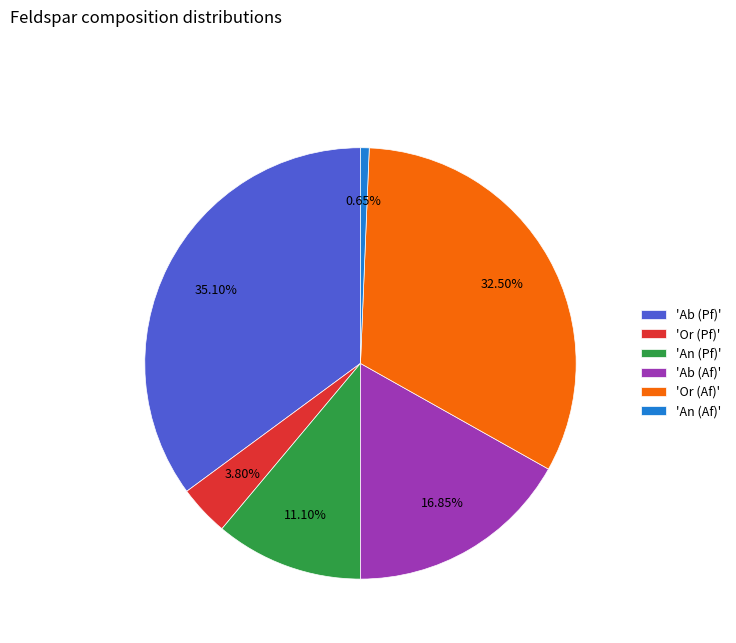

How many slices are in this pie chart?

6